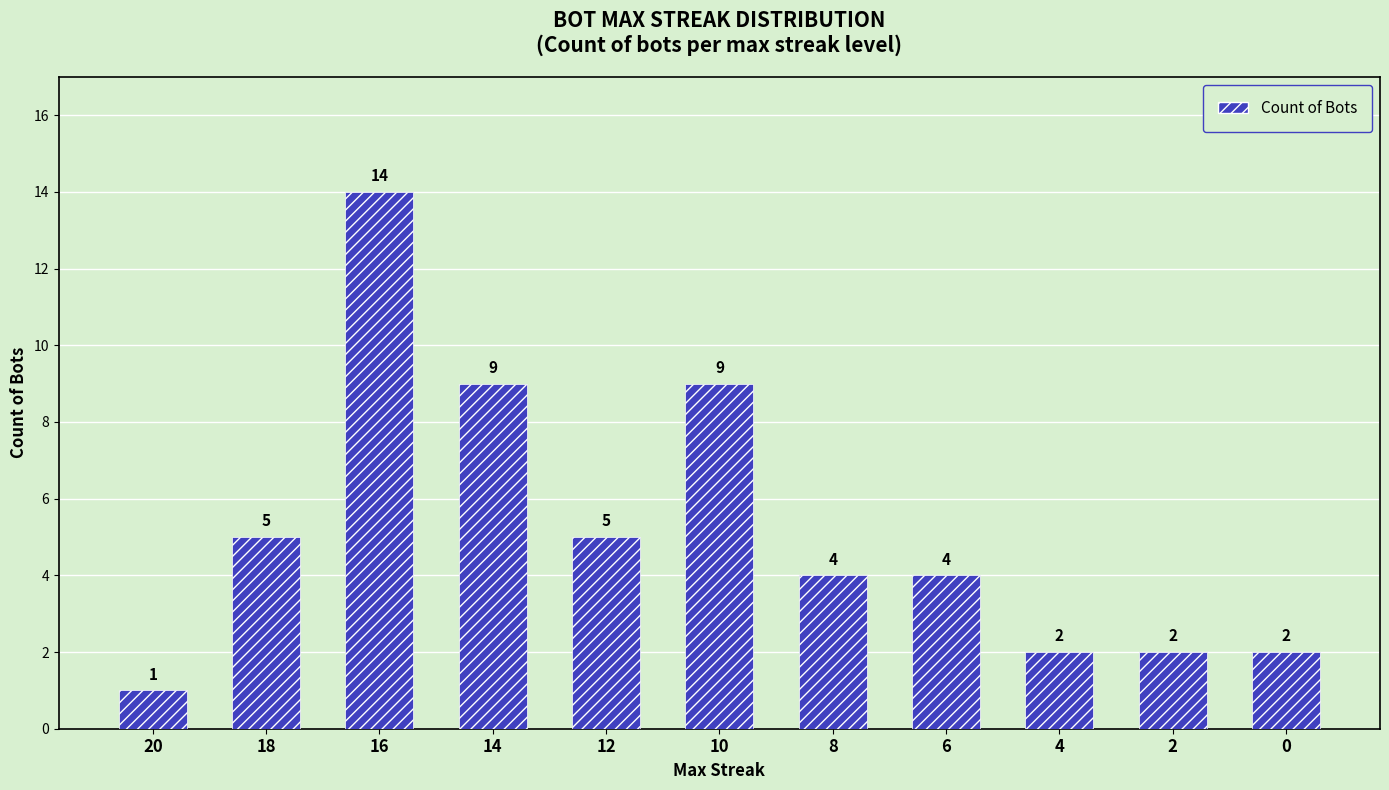

What is the difference between the maximum and minimum values?

13